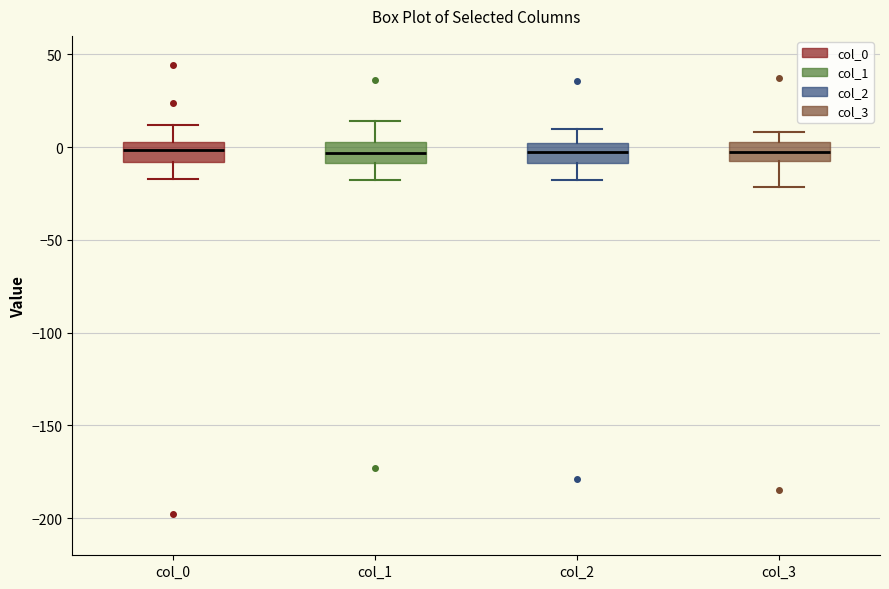

Reading left to right, transcribe this box plot: for each box, give where its median line is, the range the box spans, and where its two whiskers end, as read against the y-axis. The values are not printed on the chart, so give them approximately, as read against the axis.

col_0: median 0, box -10 to 5, whiskers -15 to 10
col_1: median -5, box -10 to 5, whiskers -15 to 15
col_2: median 0 (inside the box), box -10 to 0, whiskers -20 to 10
col_3: median -5 (inside the box), box -5 to 5, whiskers -20 to 10